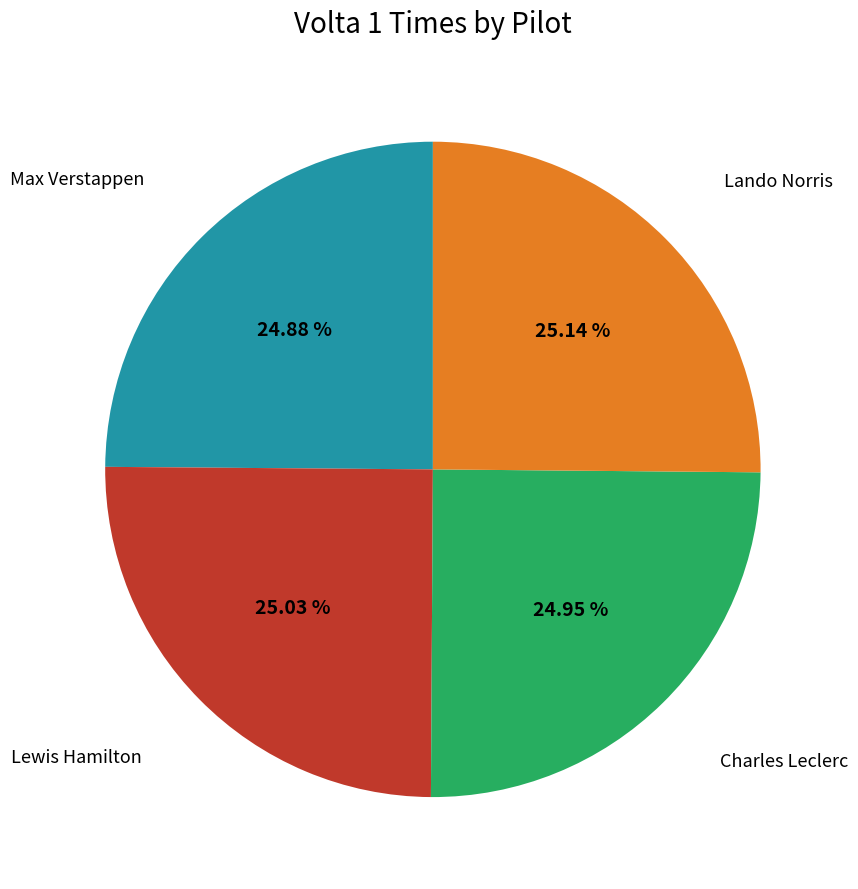

Is there any slice that represents more than half of the pie?

No